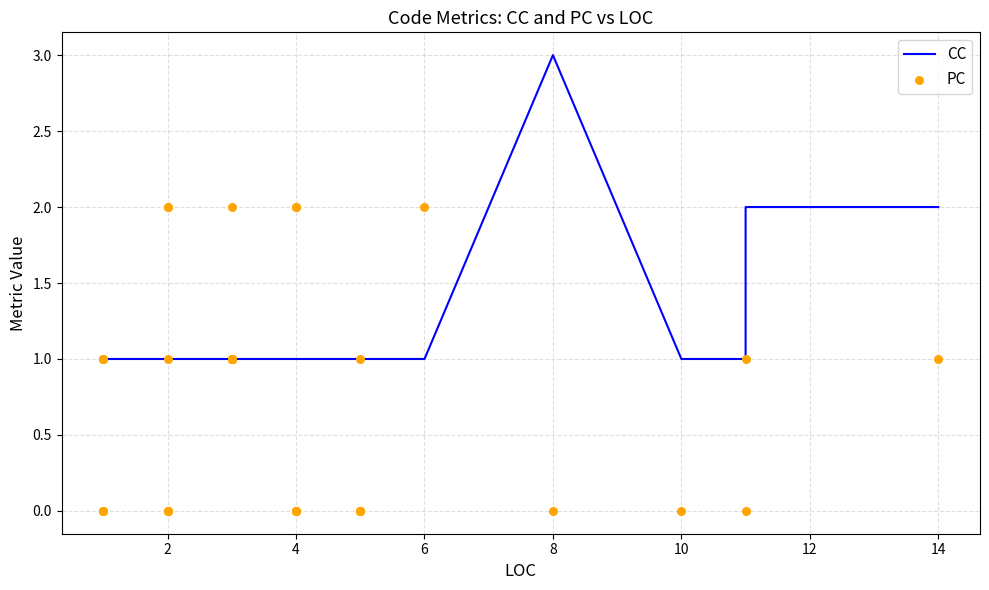

Which series reaches the minimum Y coordinate?

PC